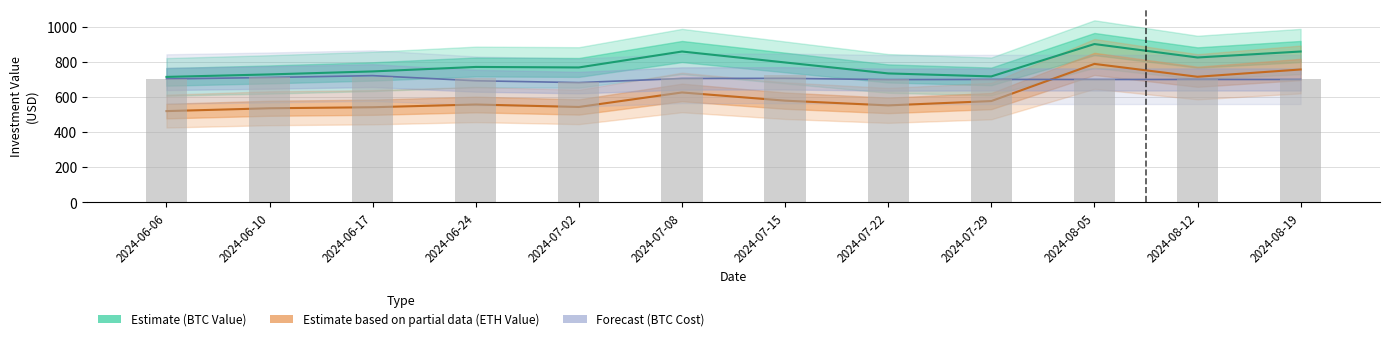

What is the value of the 3rd bar from the left?

712.3